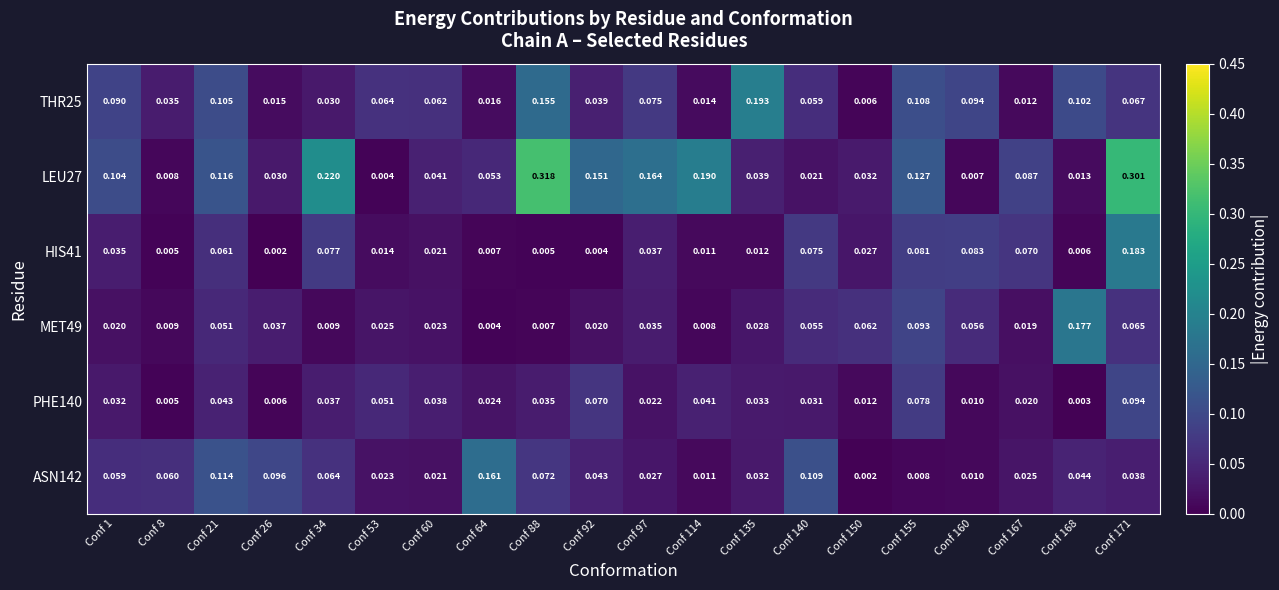

Is the value of HIS41 at Conf 168 greater than the value of THR25 at Conf 114?

No